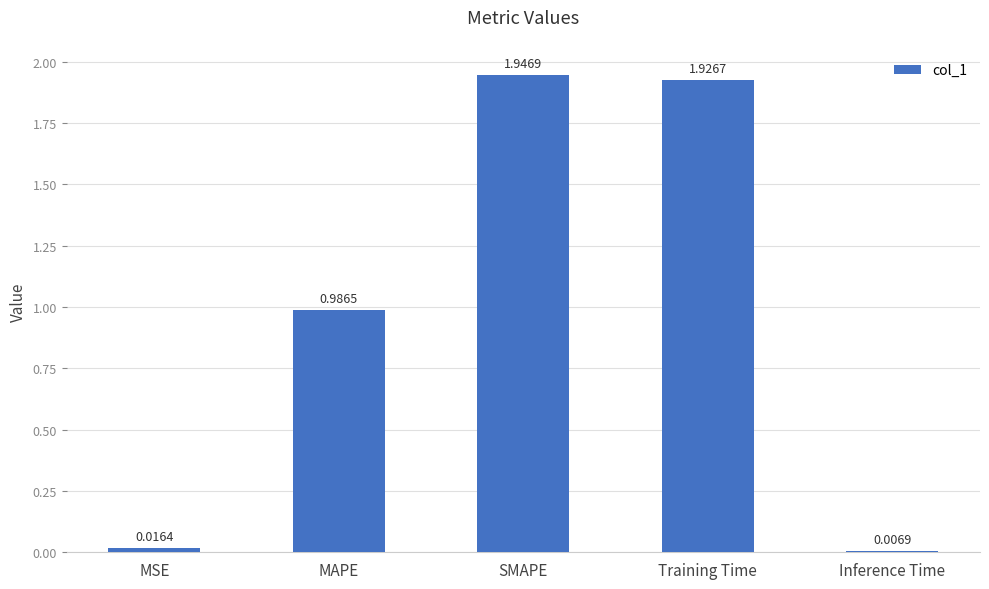

What is the label of the 1st bar from the right?

Inference Time